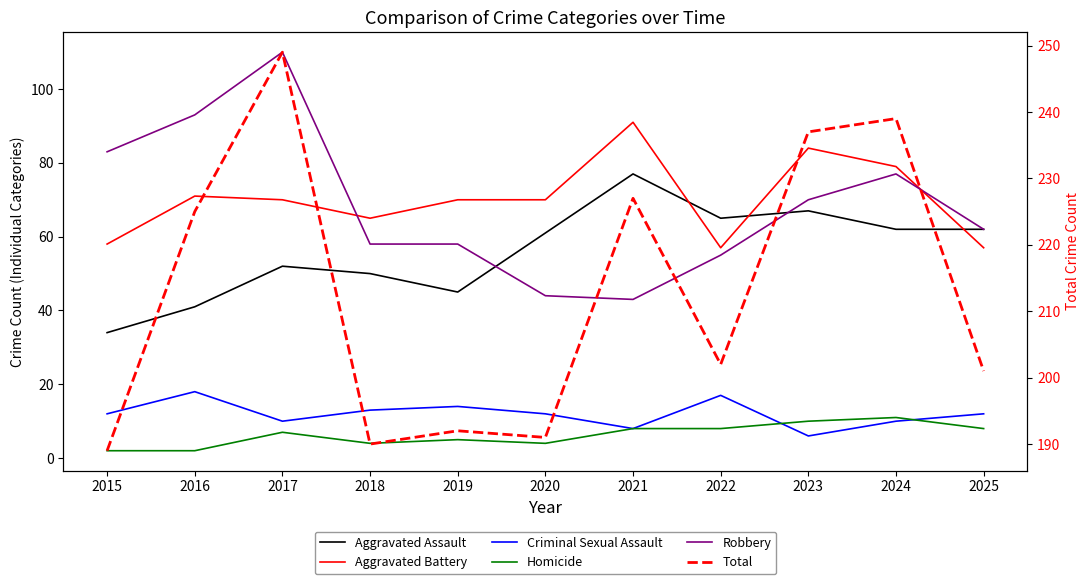

True or false: Robbery and Homicide intersect in this chart.

False